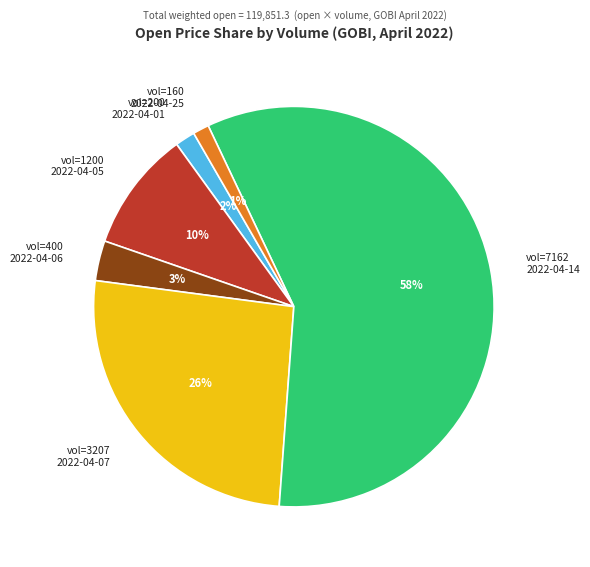

Which category has the biggest portion of the pie?

vol=7162 2022-04-14